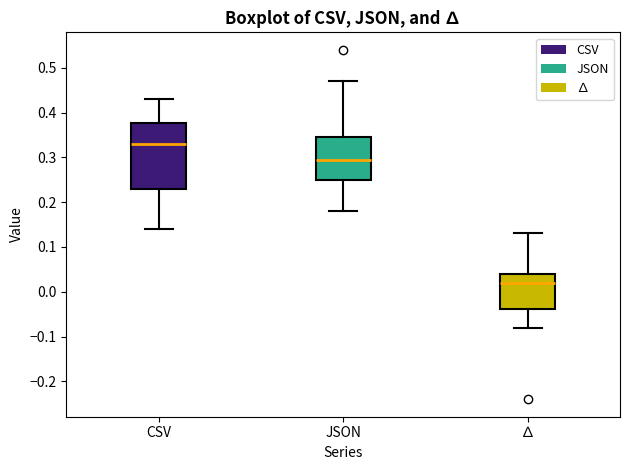

Which box has the lowest median line?

∆